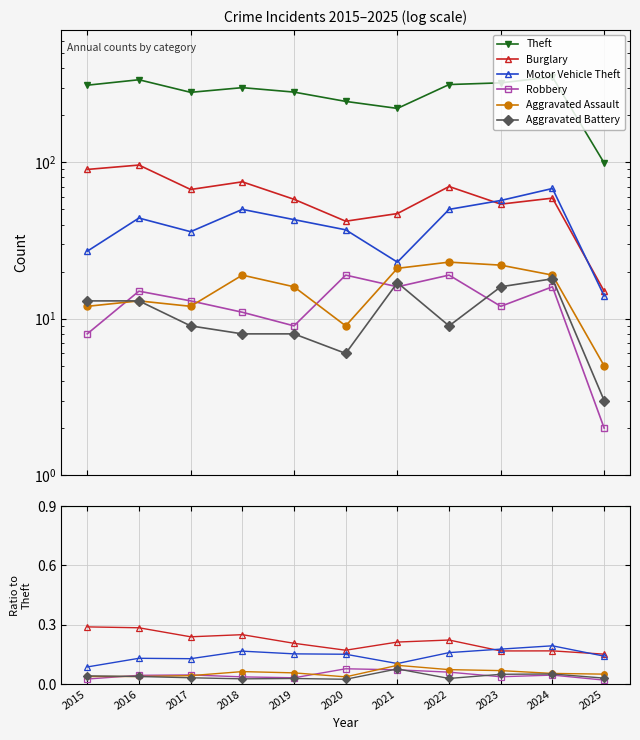

Between which two adjacent categories do Burglary and Motor Vehicle Theft first intersect?

2022 and 2023